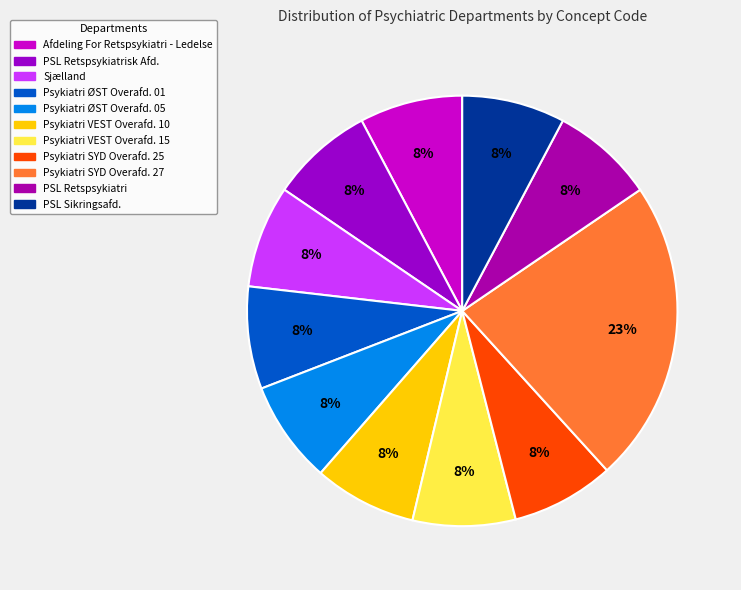

Does Sjælland represent more than half of the total?

No